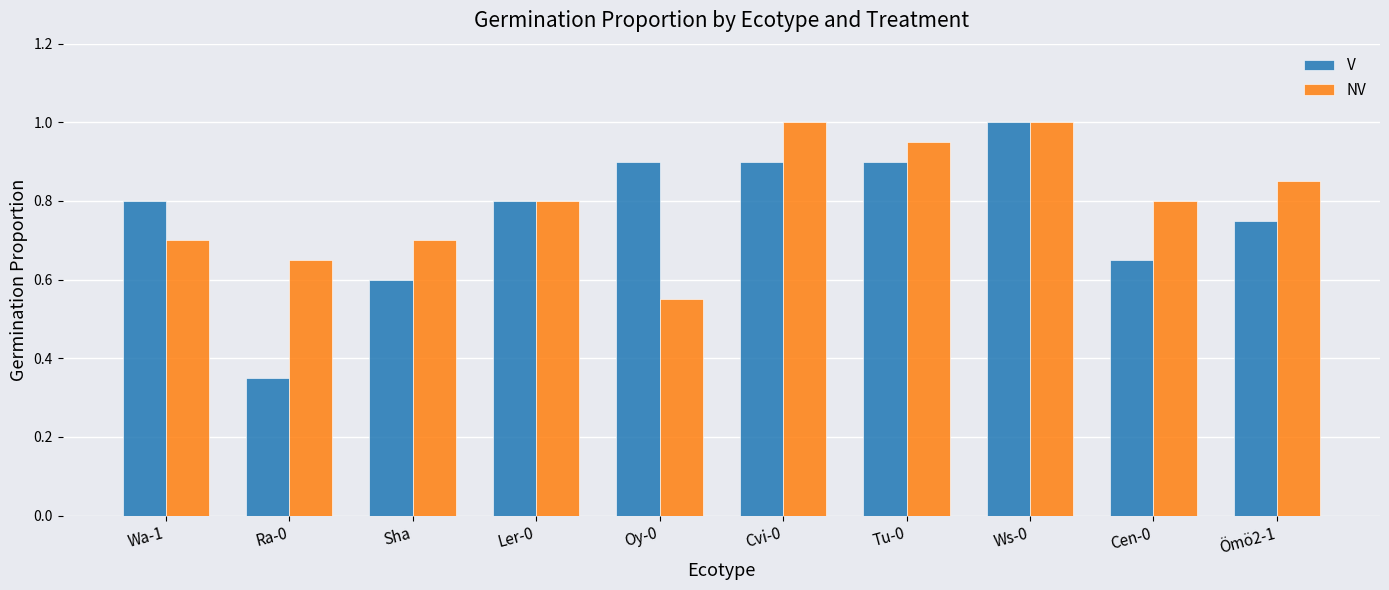

Which series has the largest total across all categories?

NV